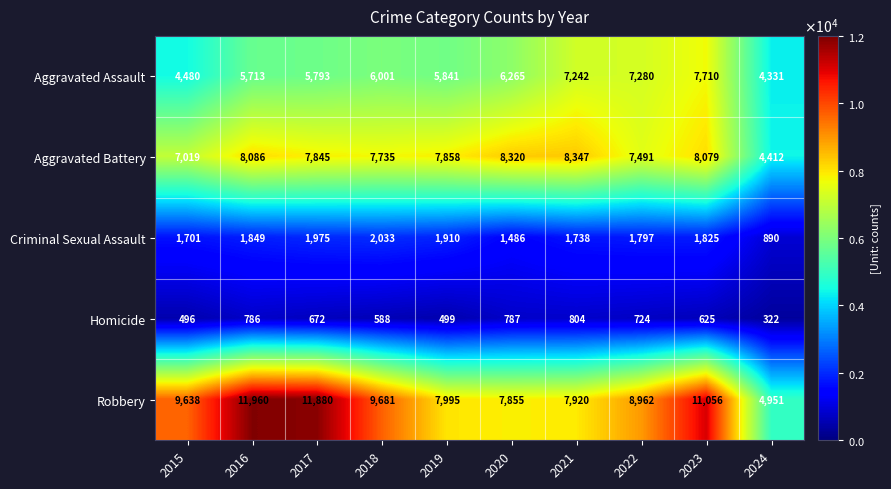

Is it true that Criminal Sexual Assault equals 2791 at 2022?

False